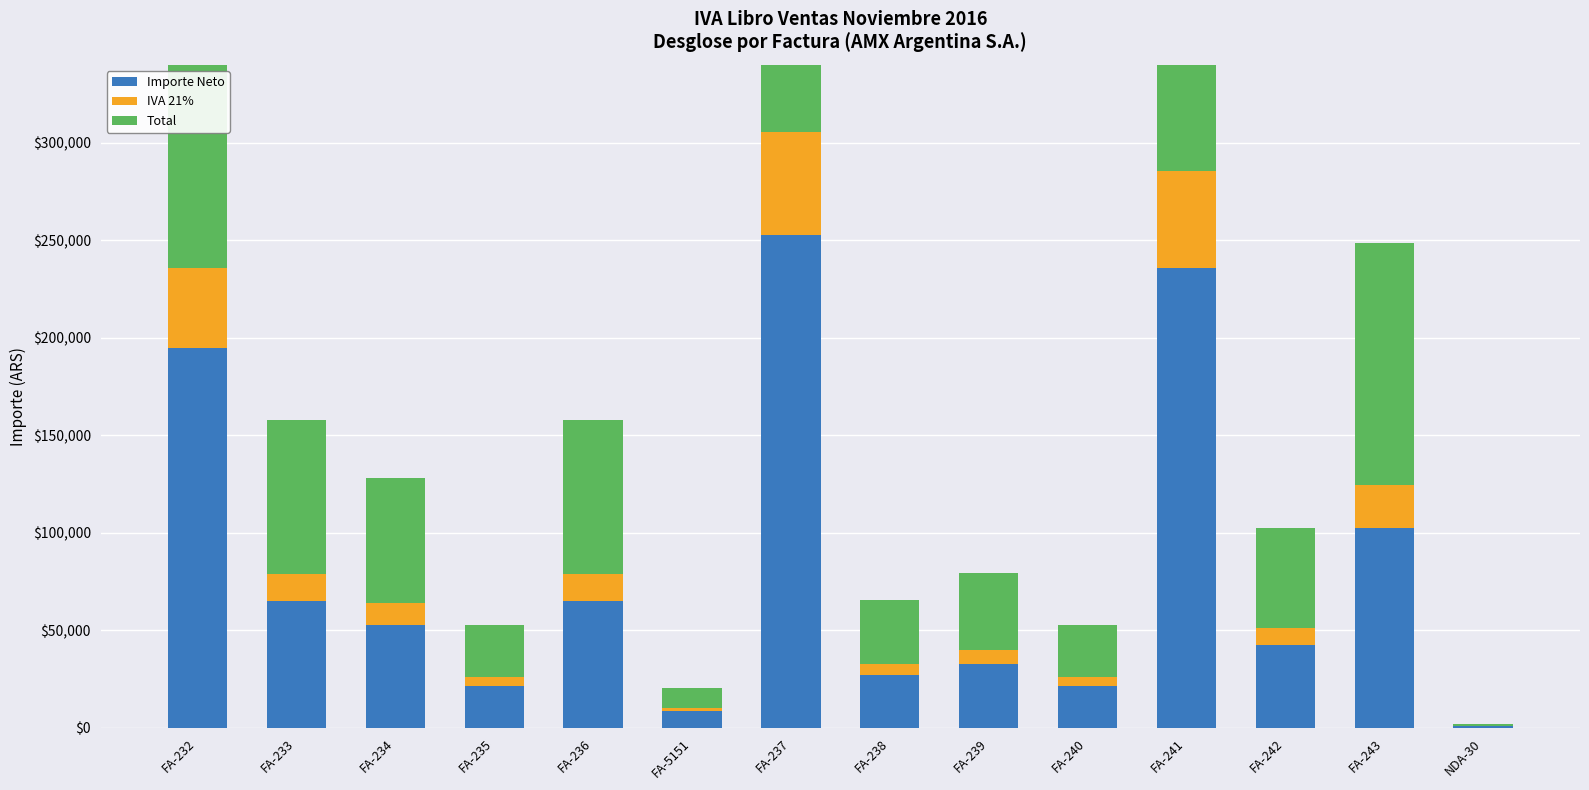

Reading left to right, transcribe all the data shown in this chart.

Importe Neto: 195000.0	65160.0	53005.2	21720.0	65160.0	8544.0	252587.6	27086.6	32850.0	21720.0	235821.3	42320.0	102731.0	867.8
IVA 21%: 40950.0	13683.6	11131.1	4561.2	13683.6	1794.2	53043.4	5688.2	6898.5	4561.2	49522.5	8887.2	21573.5	182.2
Total: 235950.0	78843.6	64136.3	26281.2	78843.6	10338.2	305631.0	32774.8	39748.5	26281.2	285343.8	51207.2	124304.6	1050.0